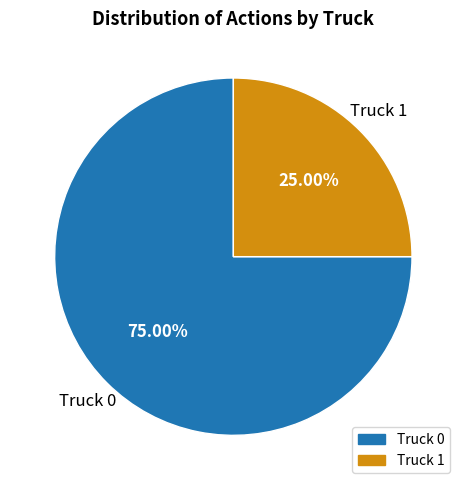

Between Truck 1 and Truck 0, which is larger?

Truck 0